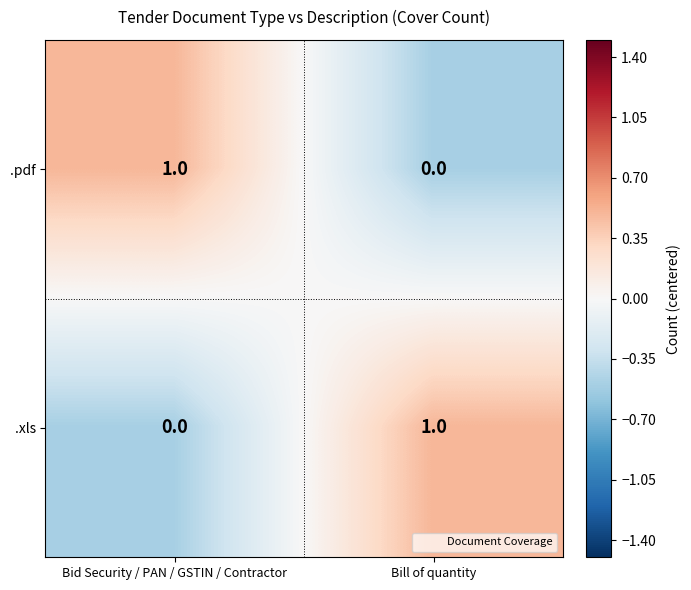

Which category has the highest value in the .xls series?

Bill of quantity